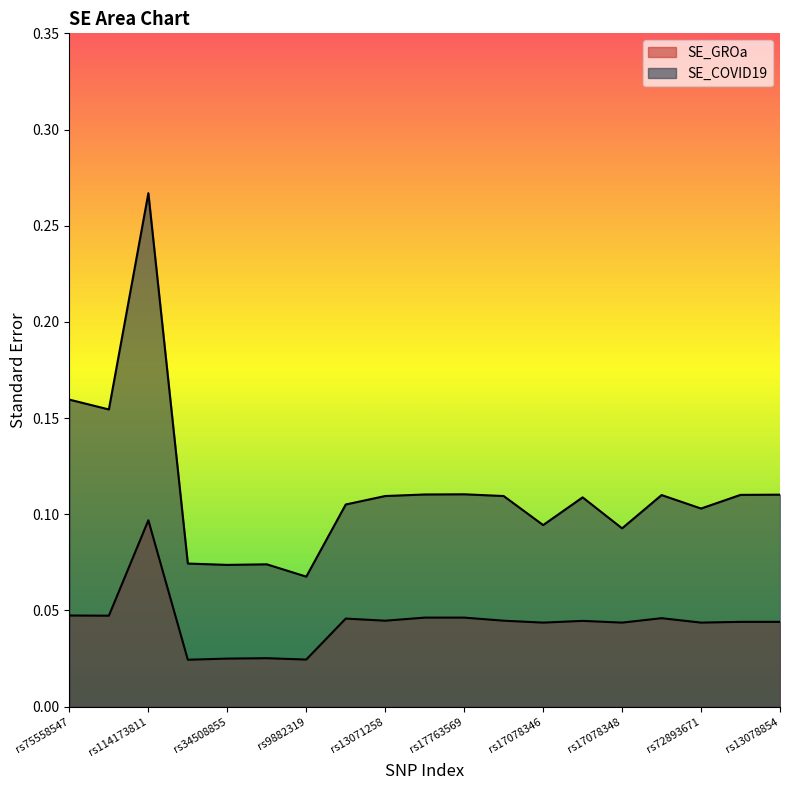

What position from the left is rs34508855?

5